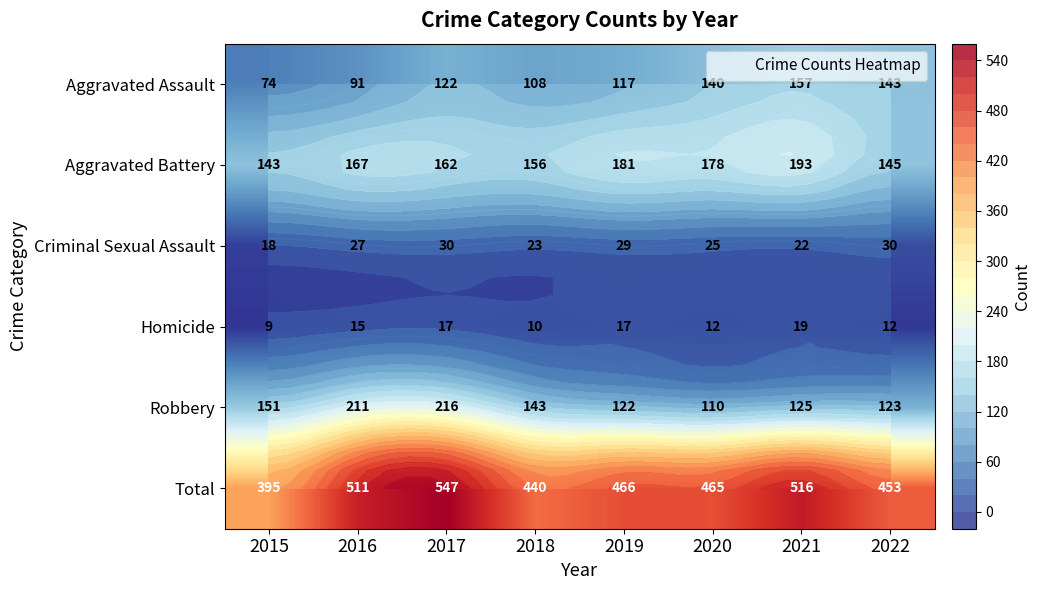

What is the total value across all series at 2021?

1032